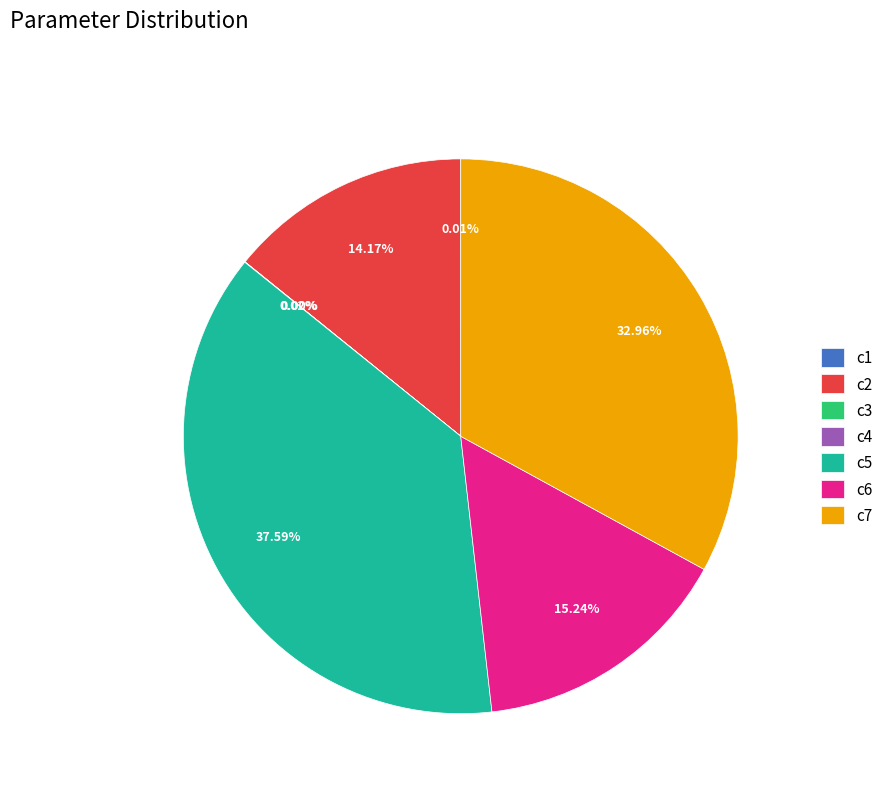

Is there any slice that represents more than half of the pie?

No